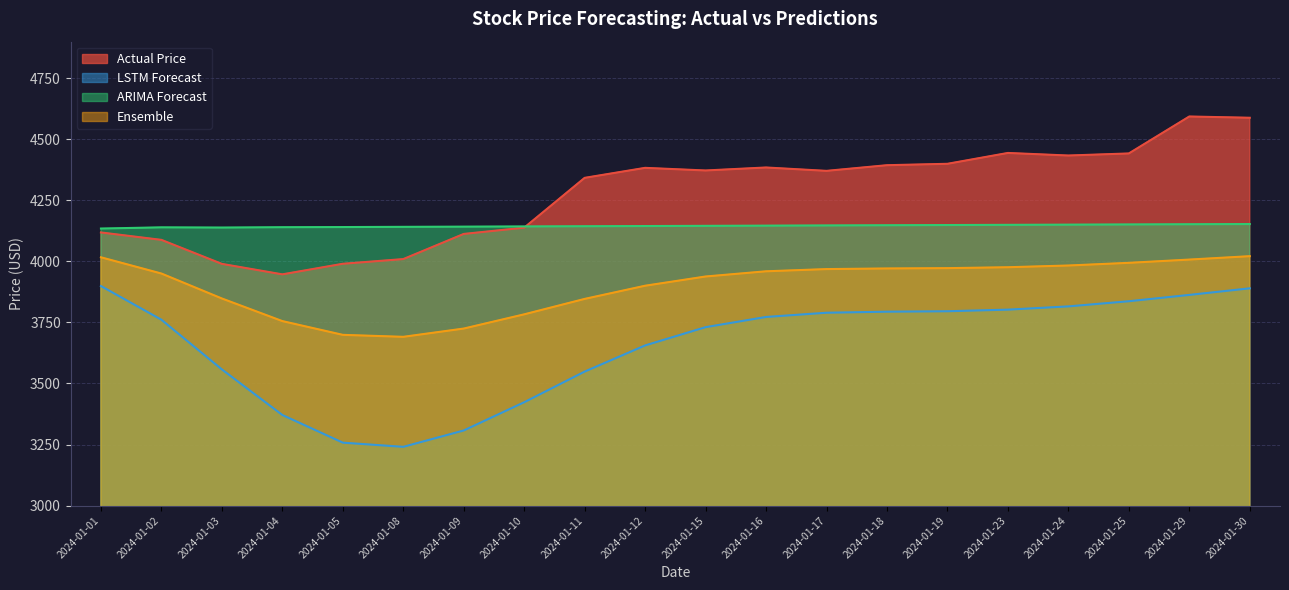

What is the total value across all series at 2024-01-02?

15939.2